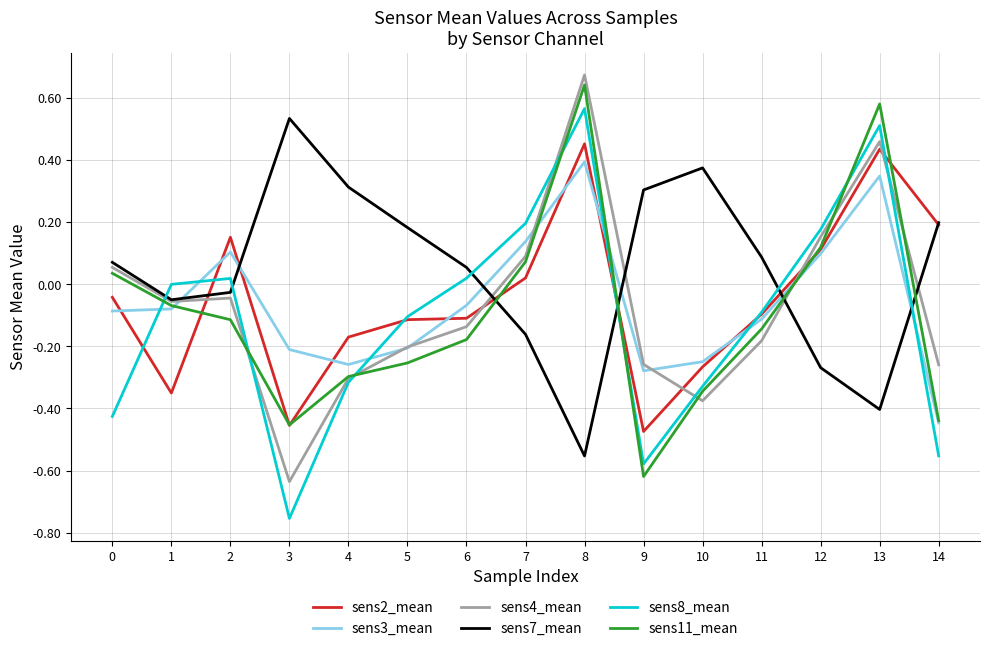

Where is sens8_mean nearest to the value 0?

1